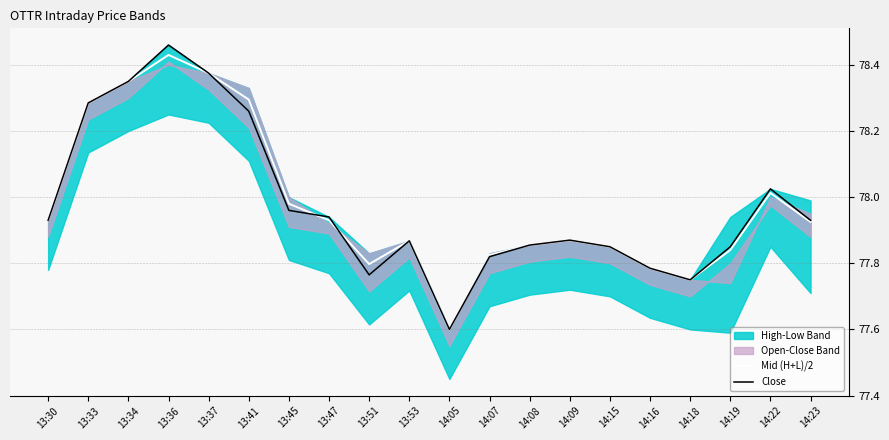

Is it true that Close equals 45.5 at 14:16?

False